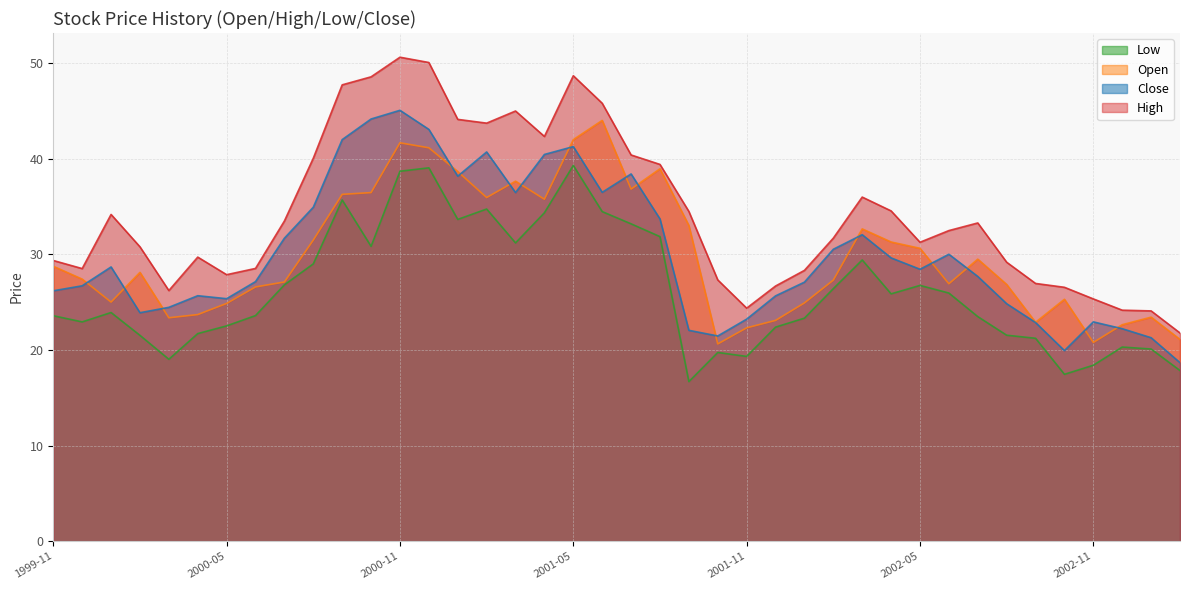

In Low, how many points are lower than both neighbors (excluding endpoints)?

9